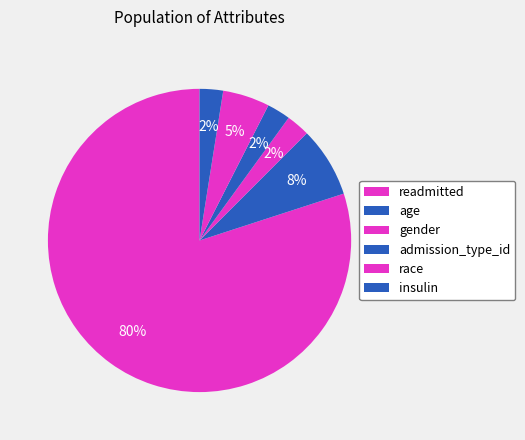

Count the number of slices in the pie.

6